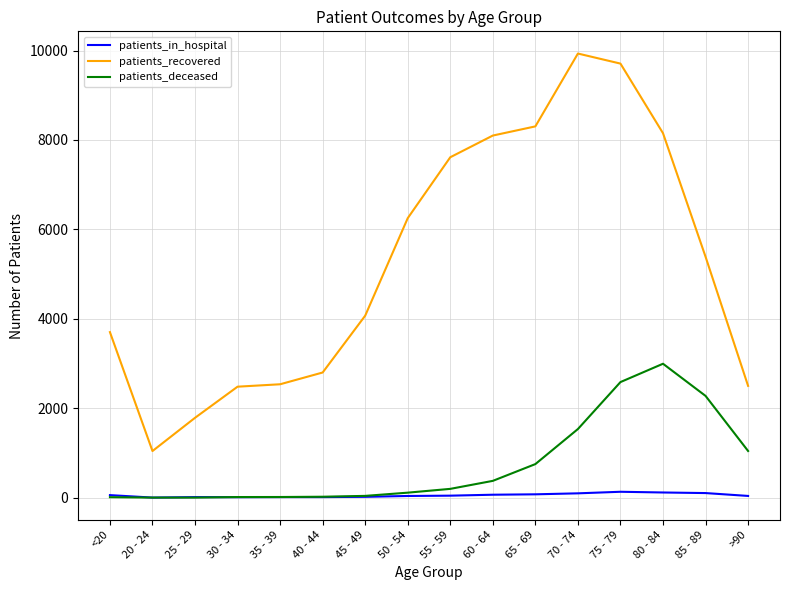

Which series has the widest spread of values?

patients_recovered